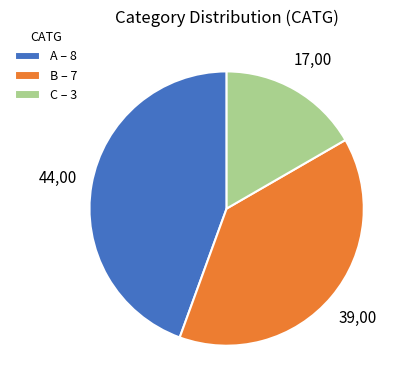

Is the sum of B – 7 and C – 3 greater than half?

Yes